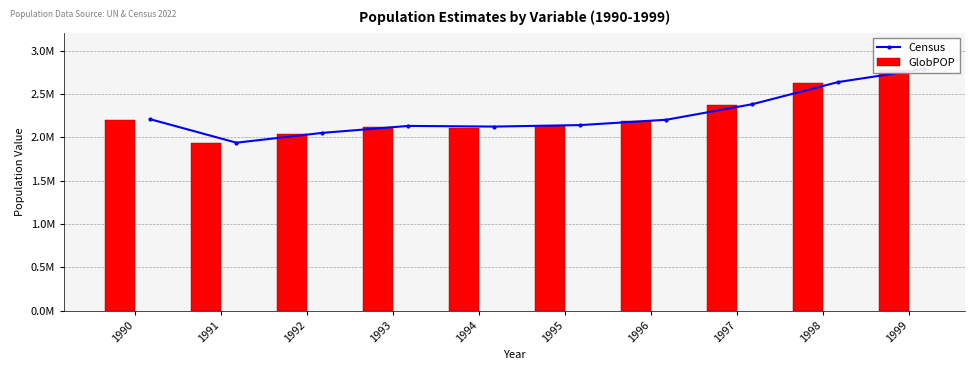

What is the greatest value displayed?

2789743.0